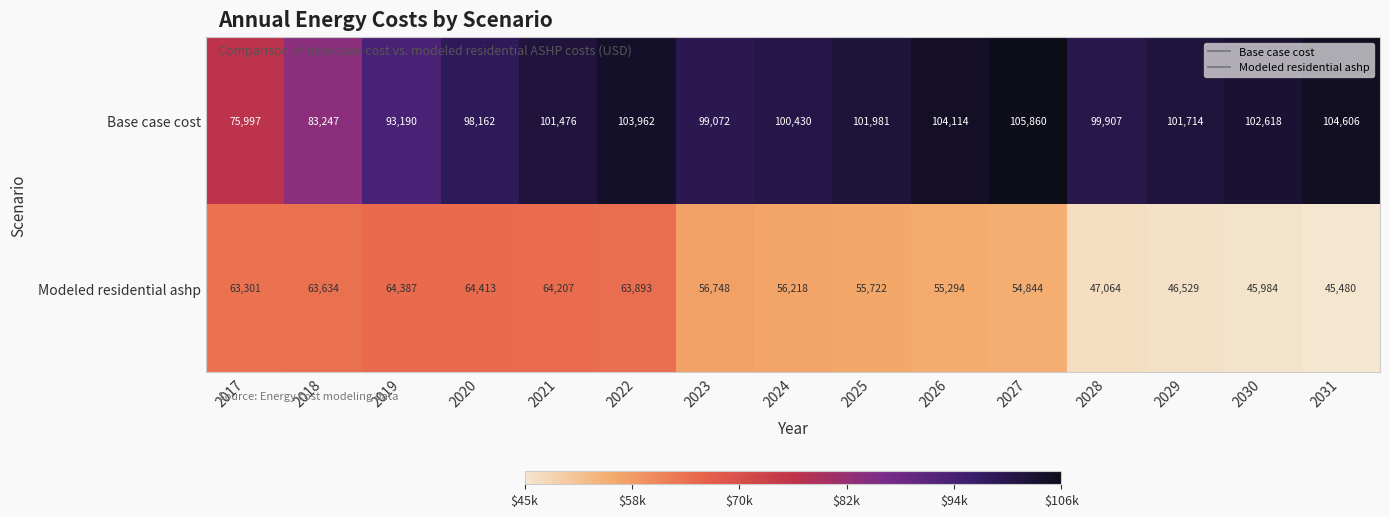

What is the difference between the Modeled residential ashp values at 2029 and 2025?

9193